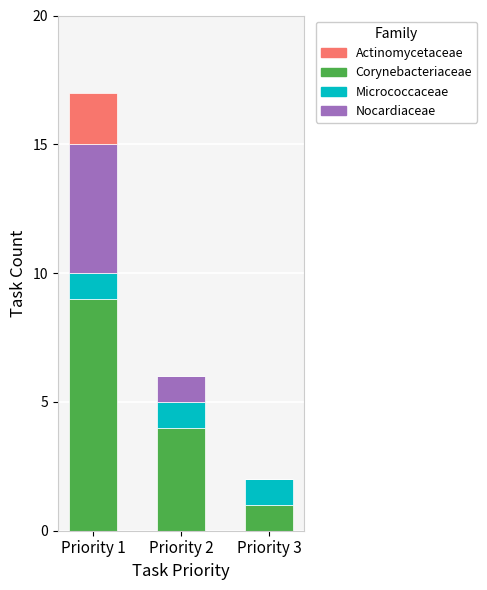

Reading left to right, transcribe the values for Corynebacteriaceae.

Priority 1=9	Priority 2=4	Priority 3=1